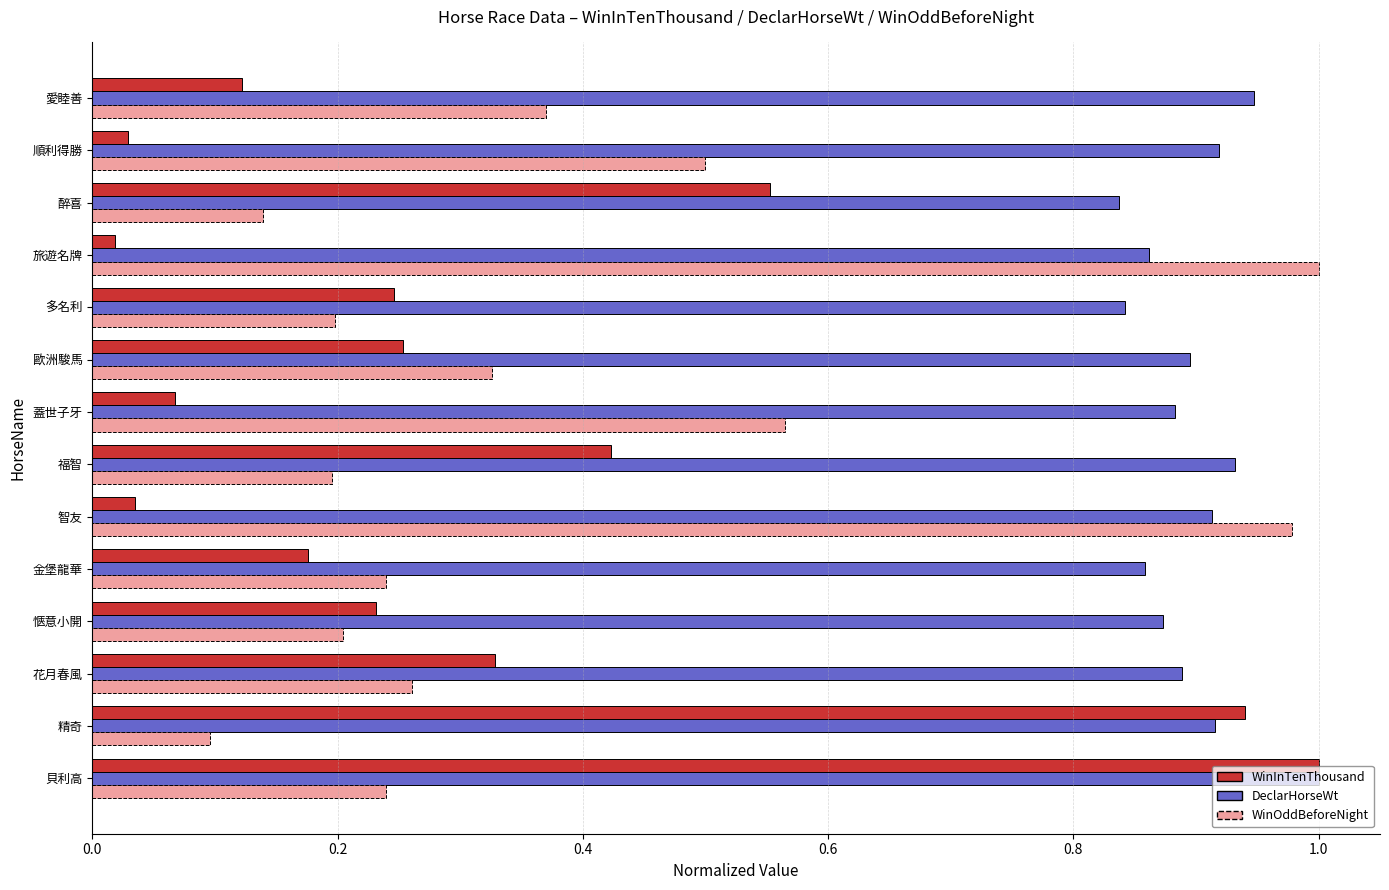

Which series has the largest range (max minus min)?

WinInTenThousand